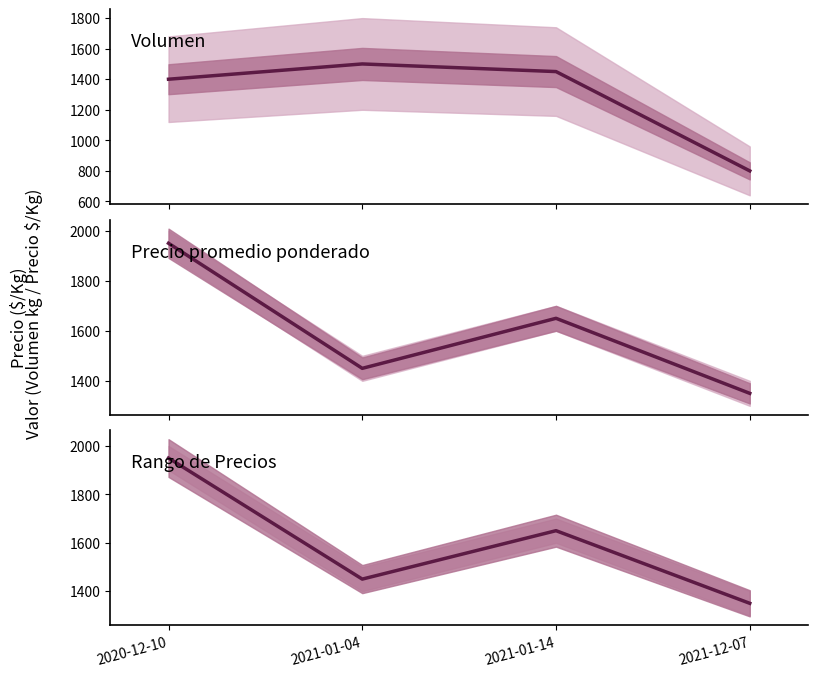

What is the sum of all Precio promedio ponderado values?

6400